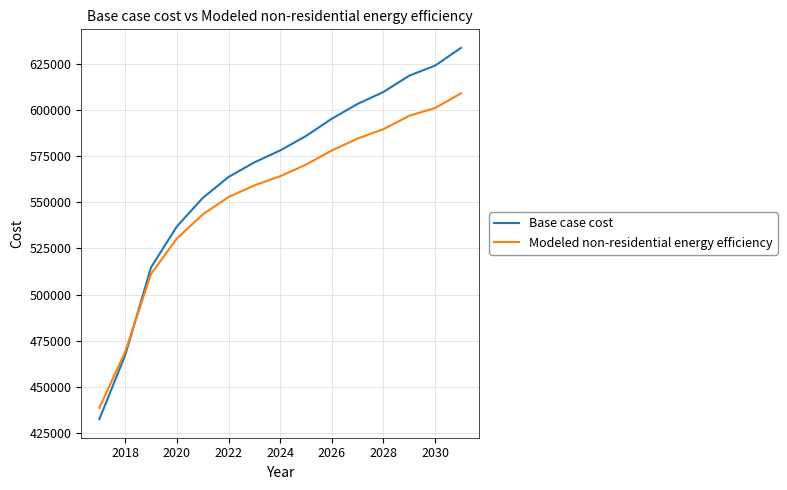

What are all the series names shown in the legend?

Base case cost, Modeled non-residential energy efficiency